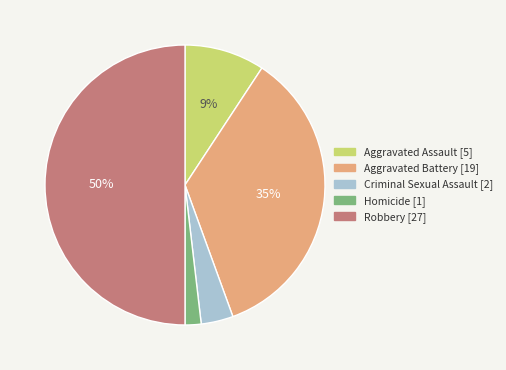

What percentage is the Criminal Sexual Assault slice, to the nearest percent?

4%